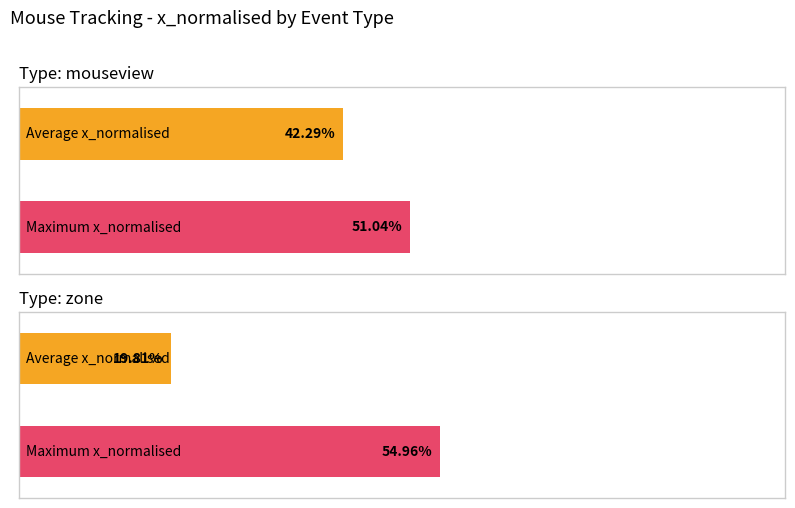

Count the number of data series in this chart.

2